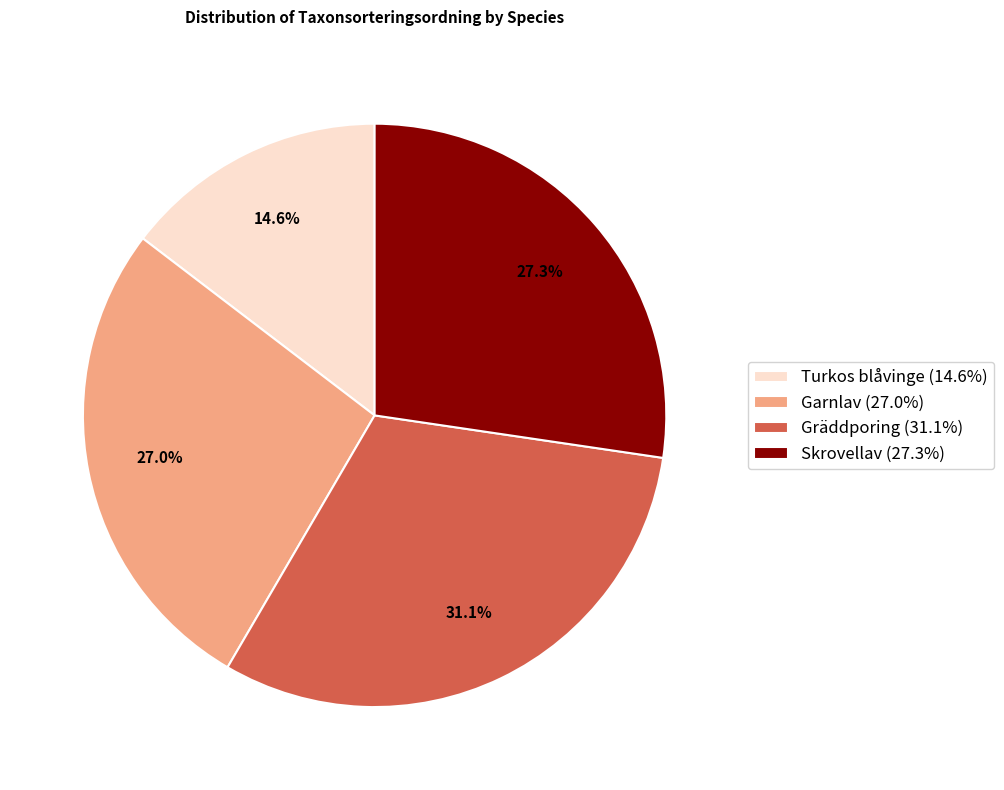

Which slice is the smallest?

14.6%